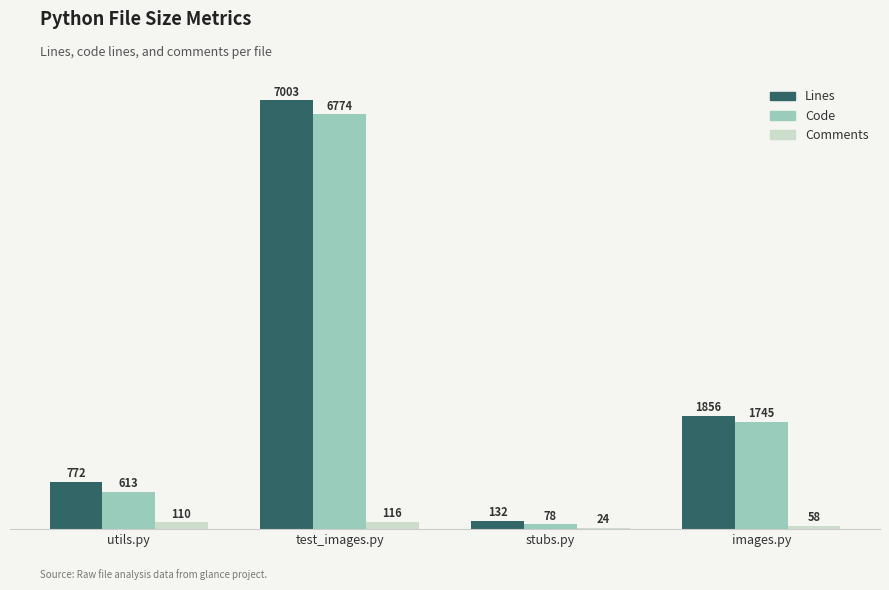

Which series has the largest total across all categories?

Lines